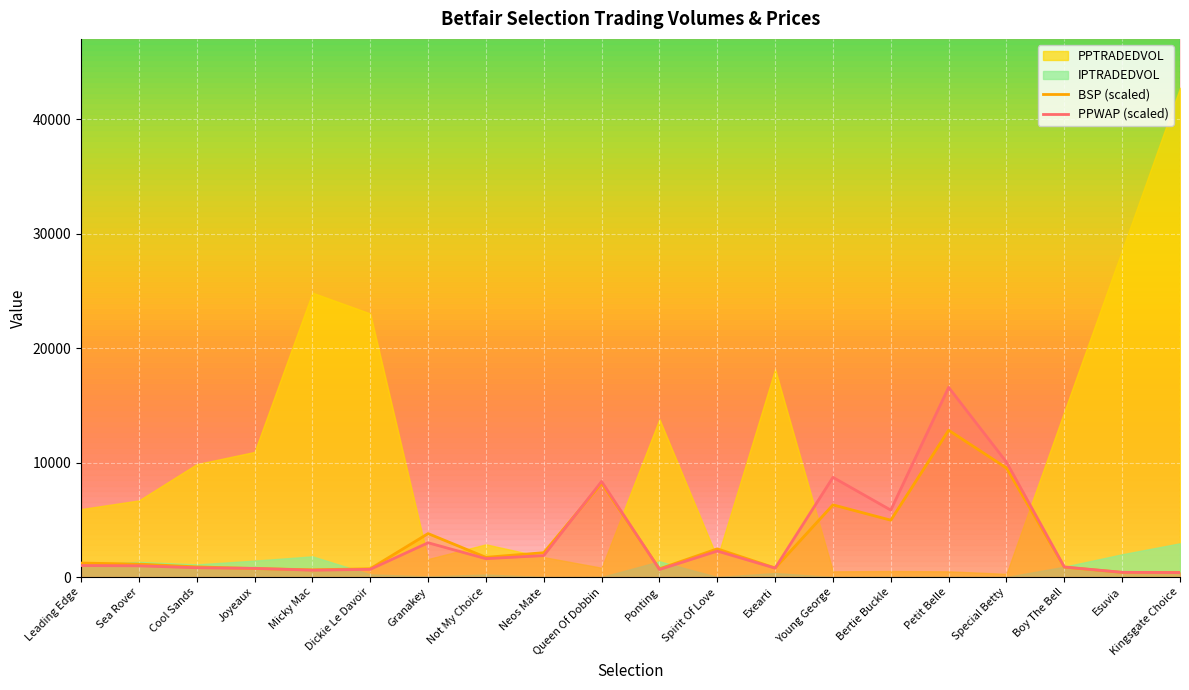

After their last crossing, which series has the higher values: PPWAP (scaled) or BSP (scaled)?

BSP (scaled)